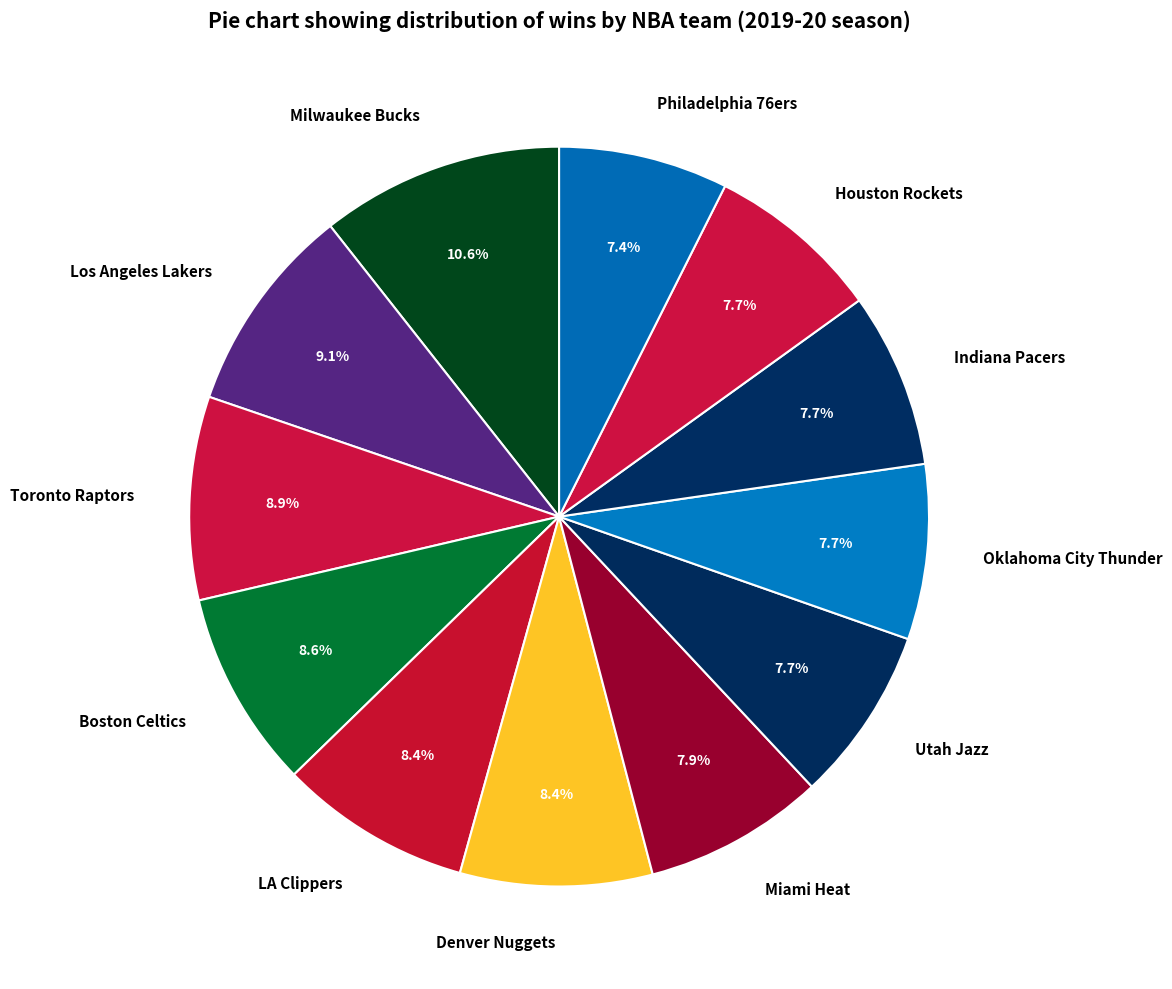

What percentage is NOT represented by Milwaukee Bucks?

89.4%